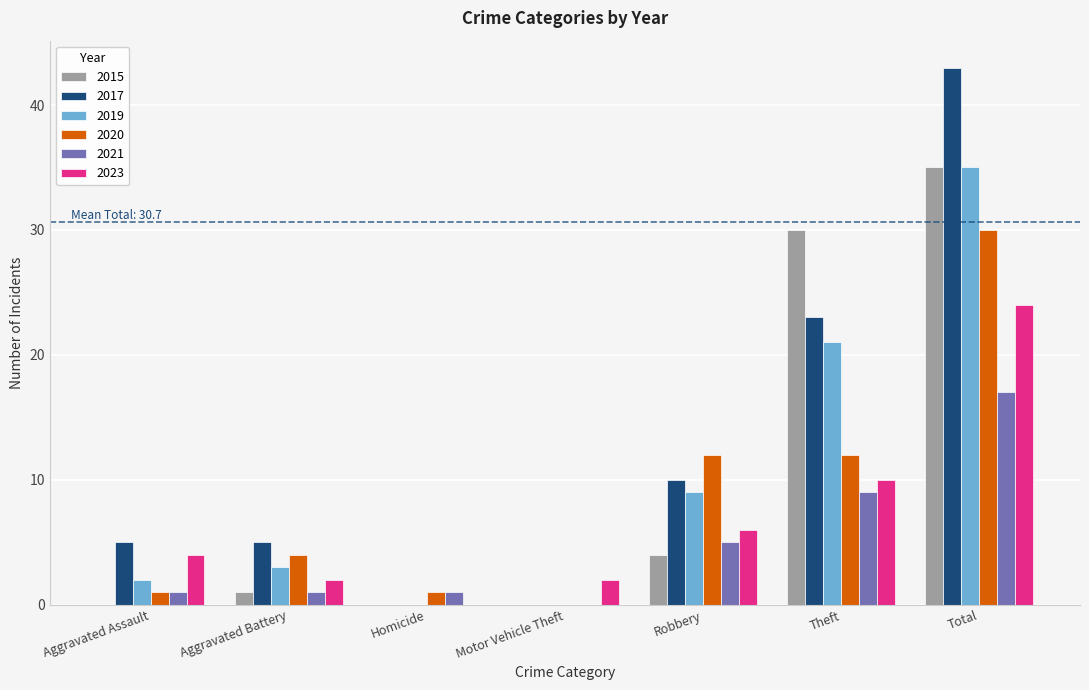

The value of 2023 at Aggravated Battery is 0. True or false?

False